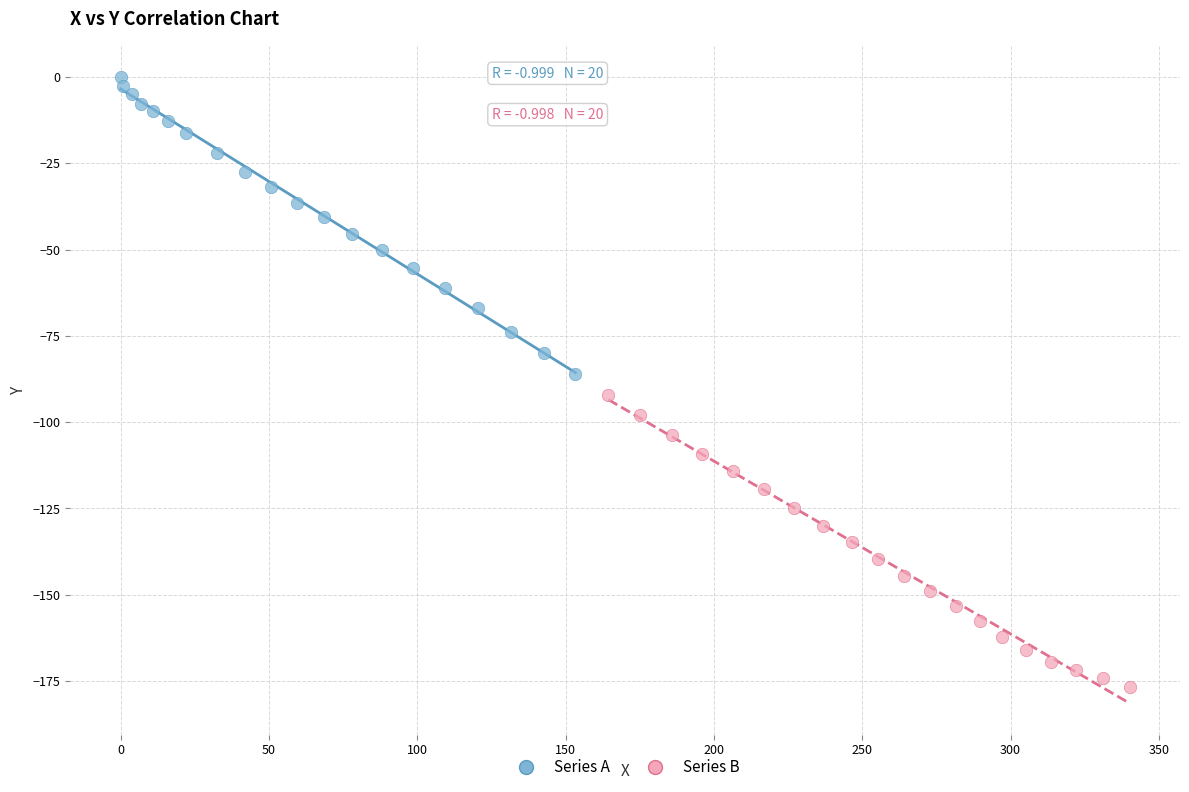

Which series reaches the maximum Y coordinate?

Series A